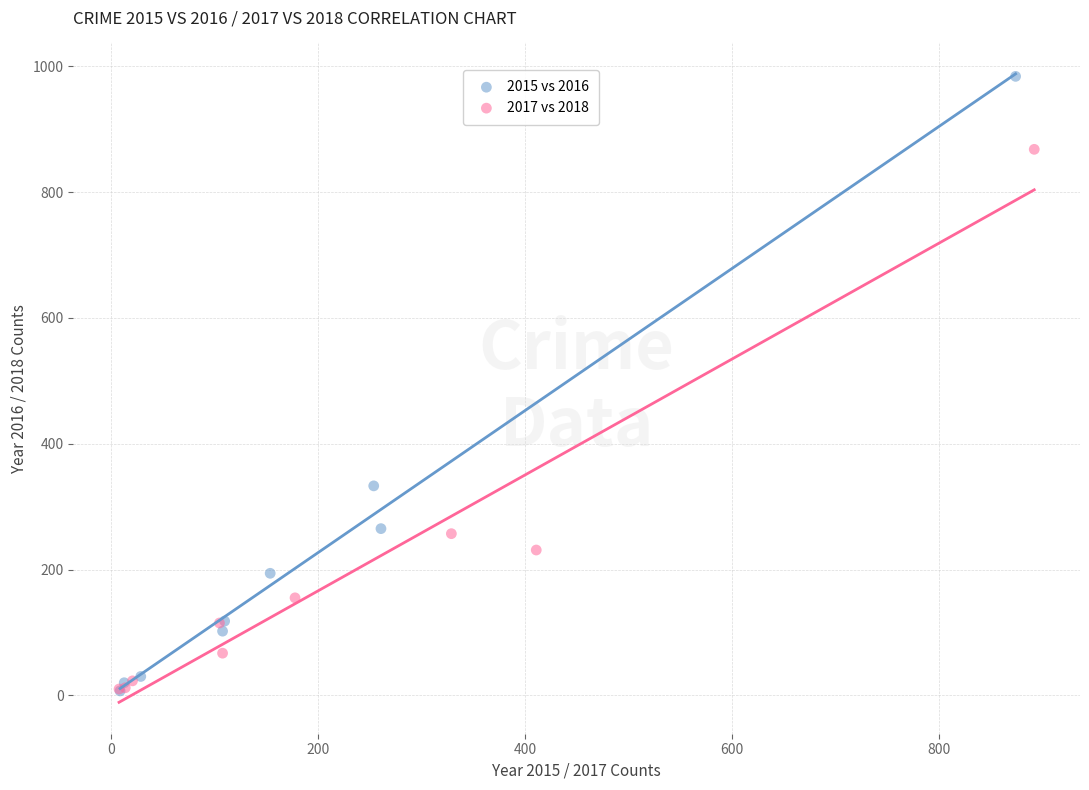

Which series contains the highest Y value?

2015 vs 2016